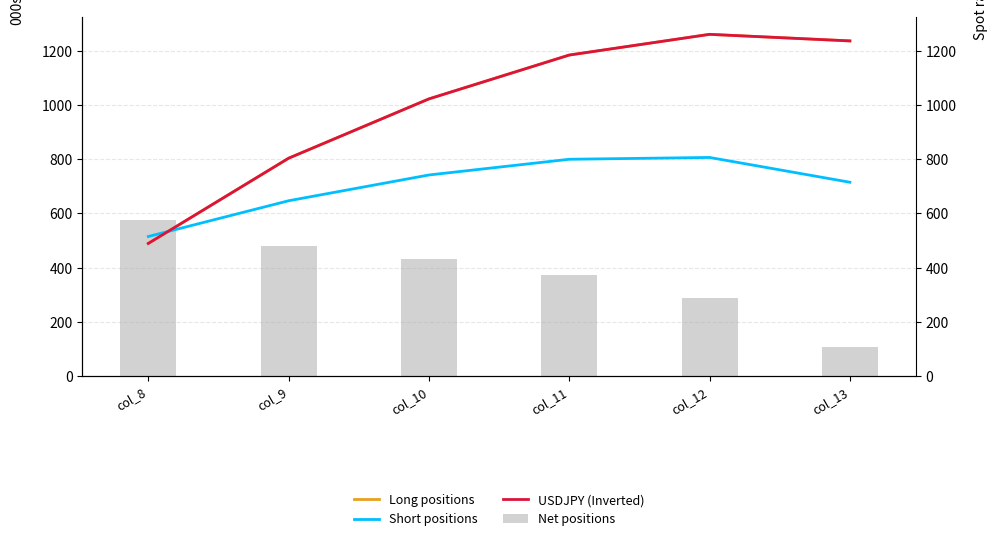

Is the value of USDJPY (Inverted) at col_11 greater than the value of Short positions at col_13?

Yes